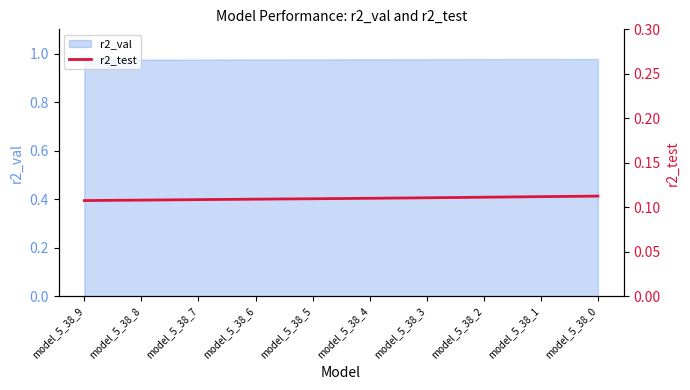

What is the smallest value displayed?

0.1